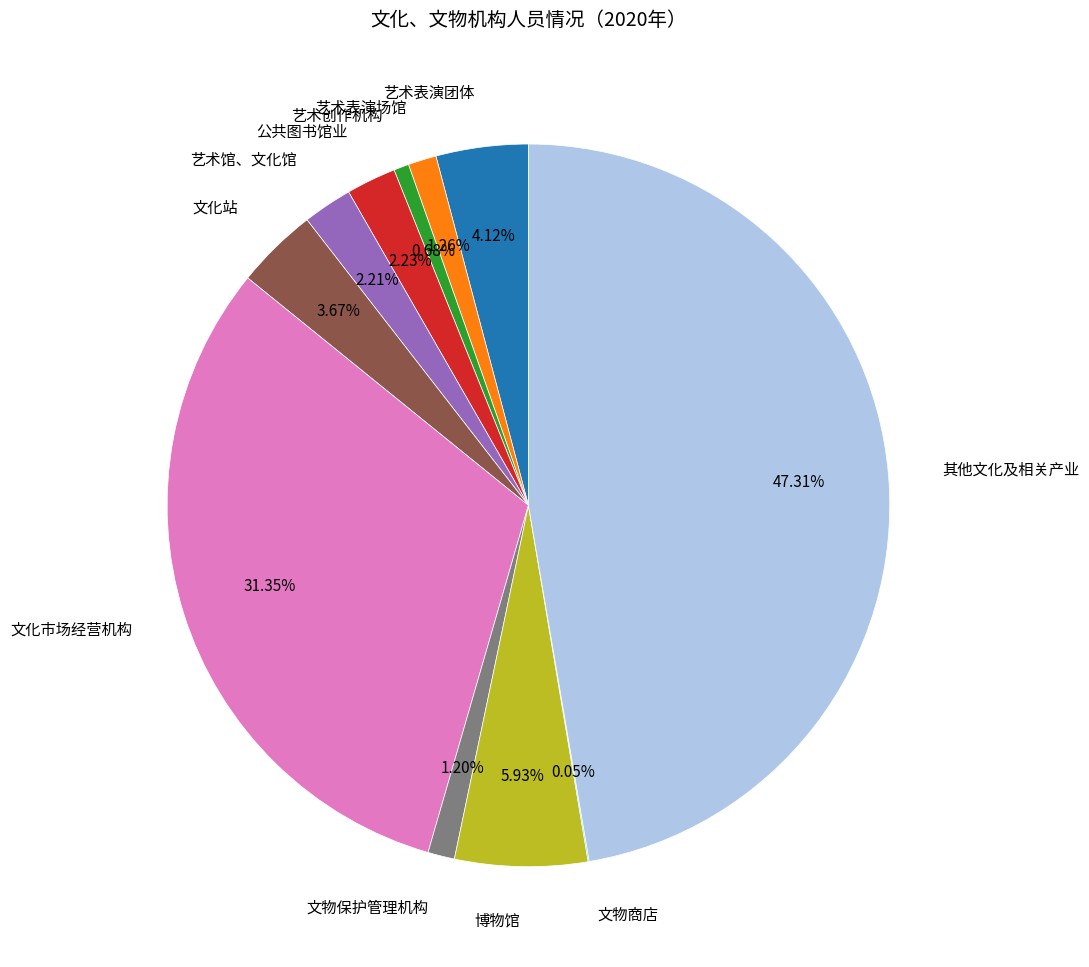

What percentage is the 文化市场经营机构 slice, to the nearest percent?

31%